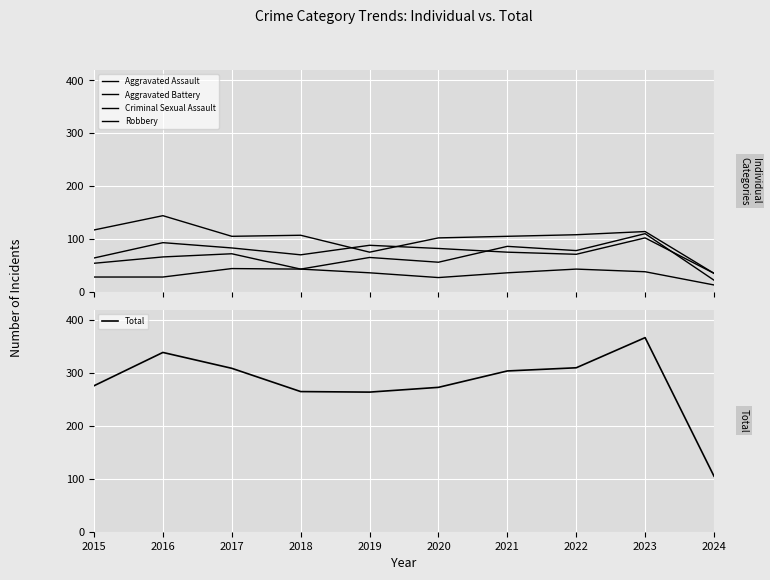

True or false: Aggravated Assault and Robbery cross at least once.

False